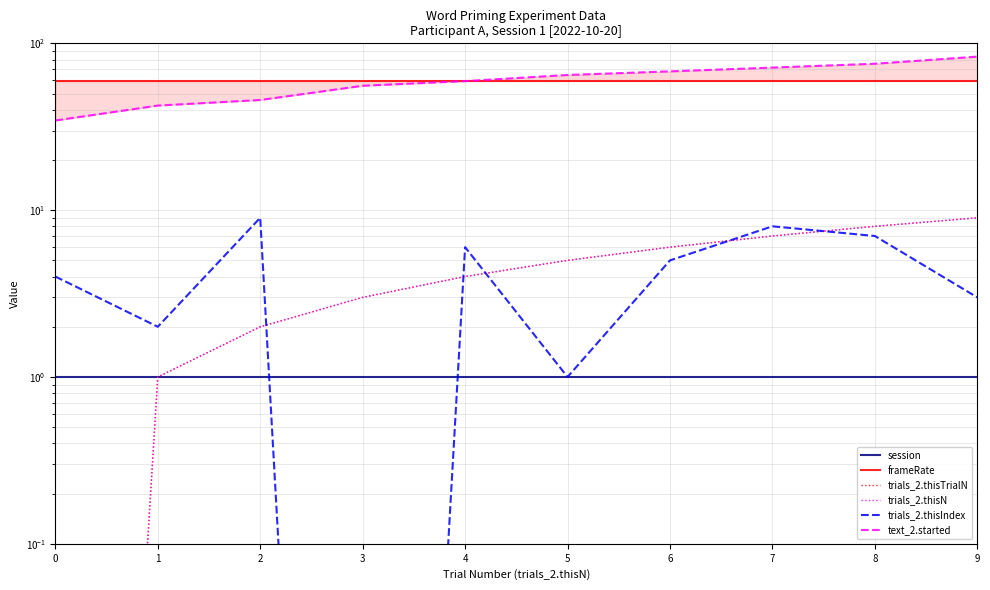

True or false: session and trials_2.thisN cross at least once.

False